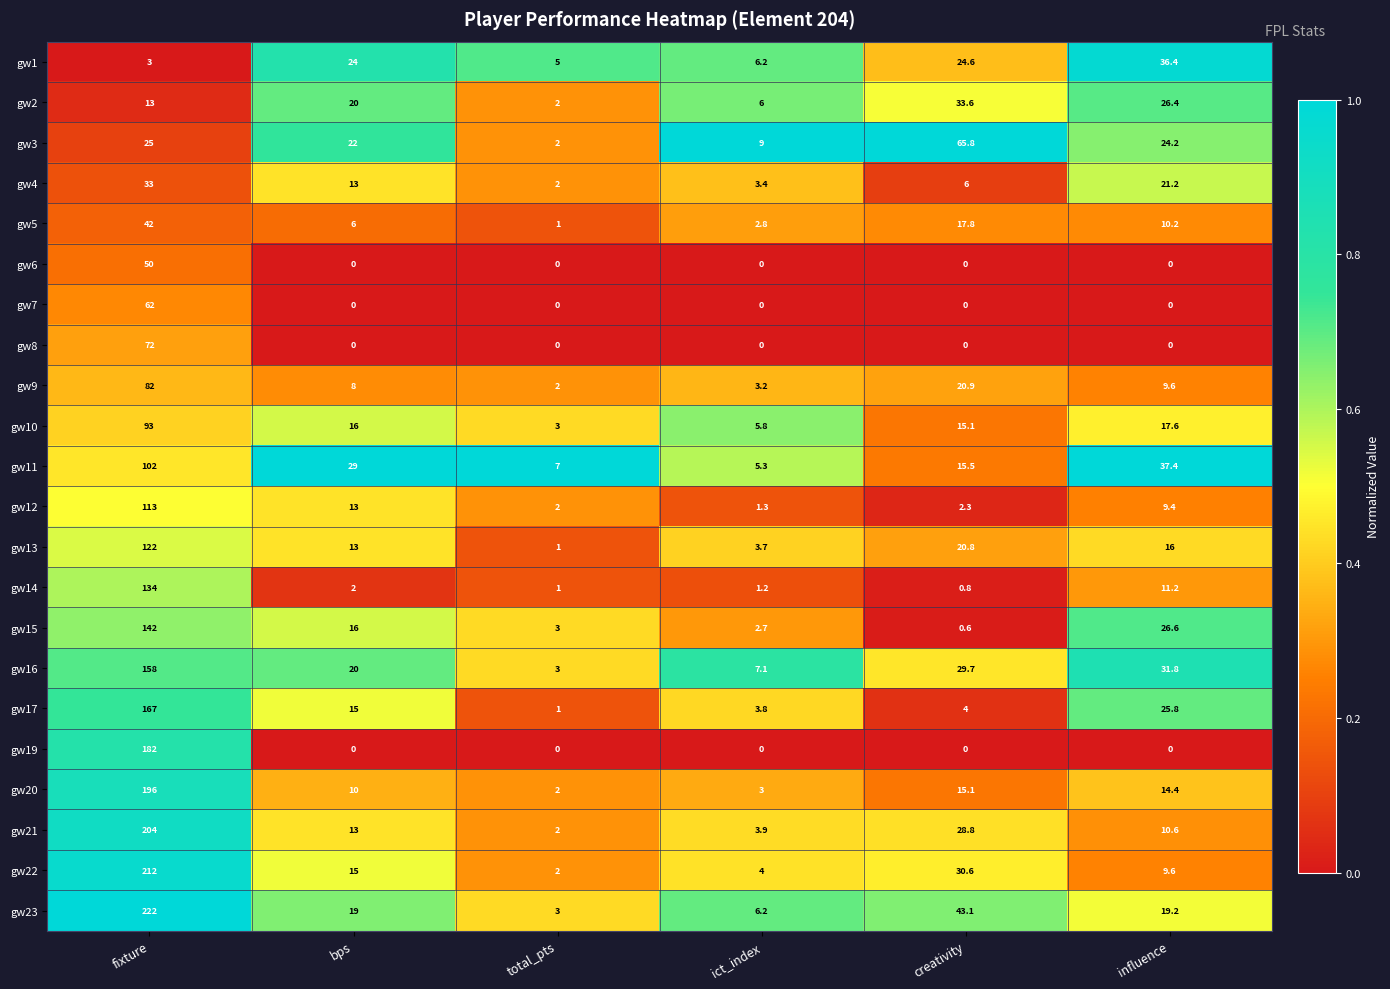

What is the difference between the highest and lowest values at bps?

29.0